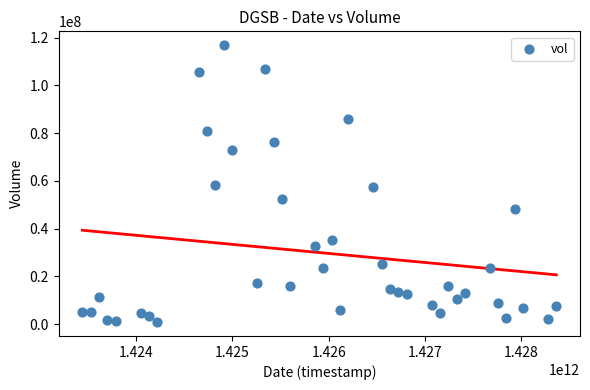

What is the range of X values (max minus min)?

4924800000